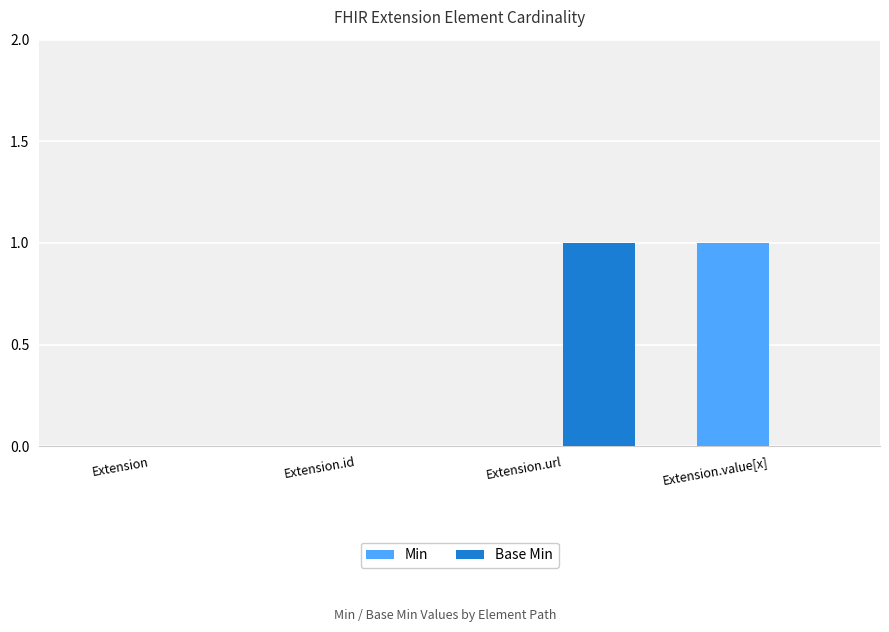

Reading left to right, extract all data points from this chart.

Min: Extension=0	Extension.id=0	Extension.url=0	Extension.value[x]=1
Base Min: Extension=0	Extension.id=0	Extension.url=1	Extension.value[x]=0